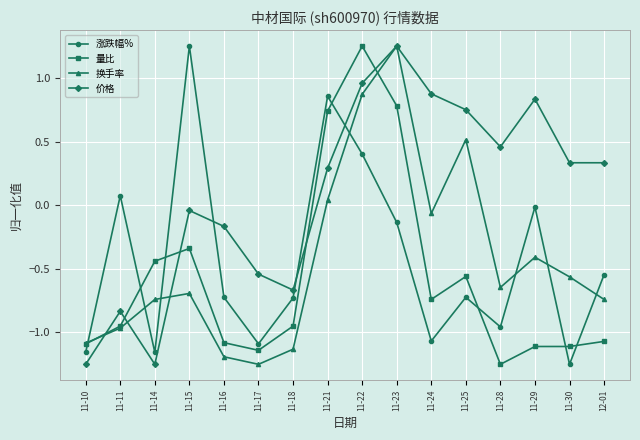

Which series has the largest total across all categories?

价格